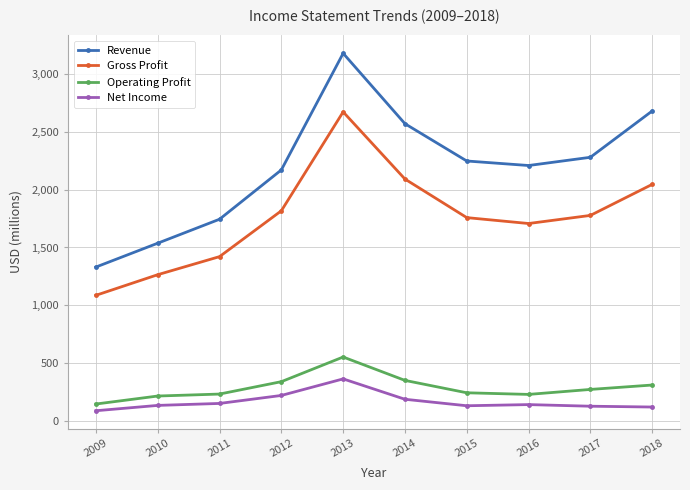

Which label corresponds to the largest value in the chart?

2013